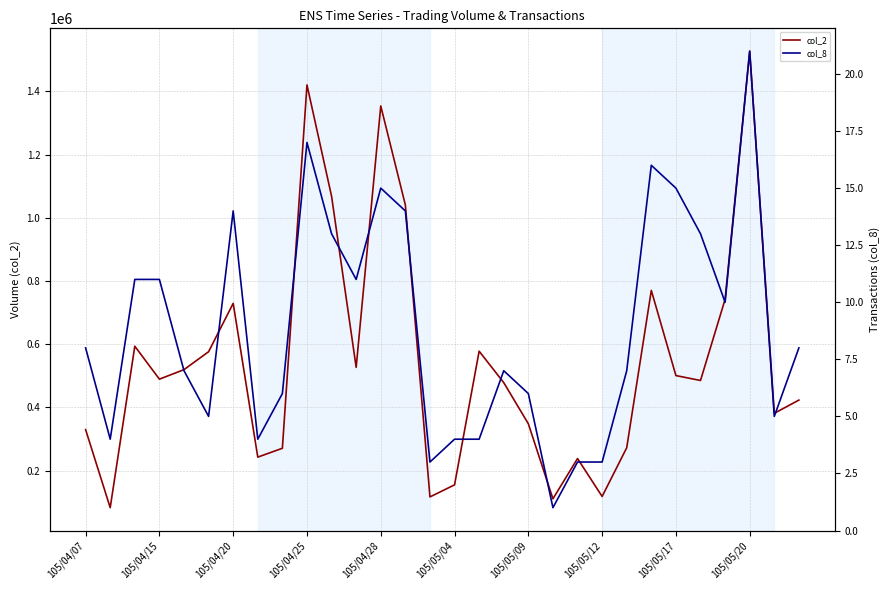

What is the lowest value of the col_8 series?

1